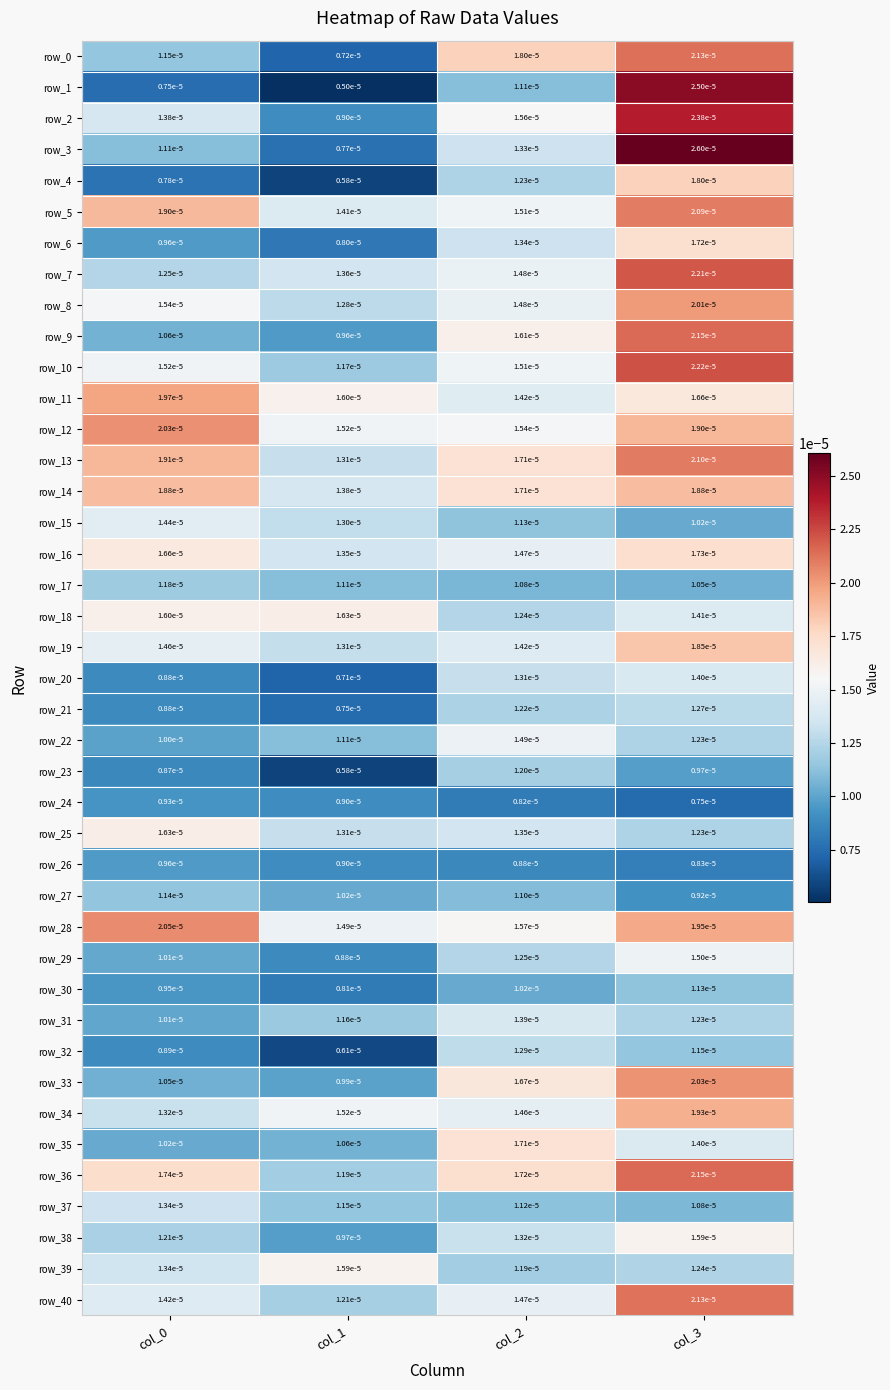

Is the value of row_0 at col_0 greater than the value of row_23 at col_2?

No